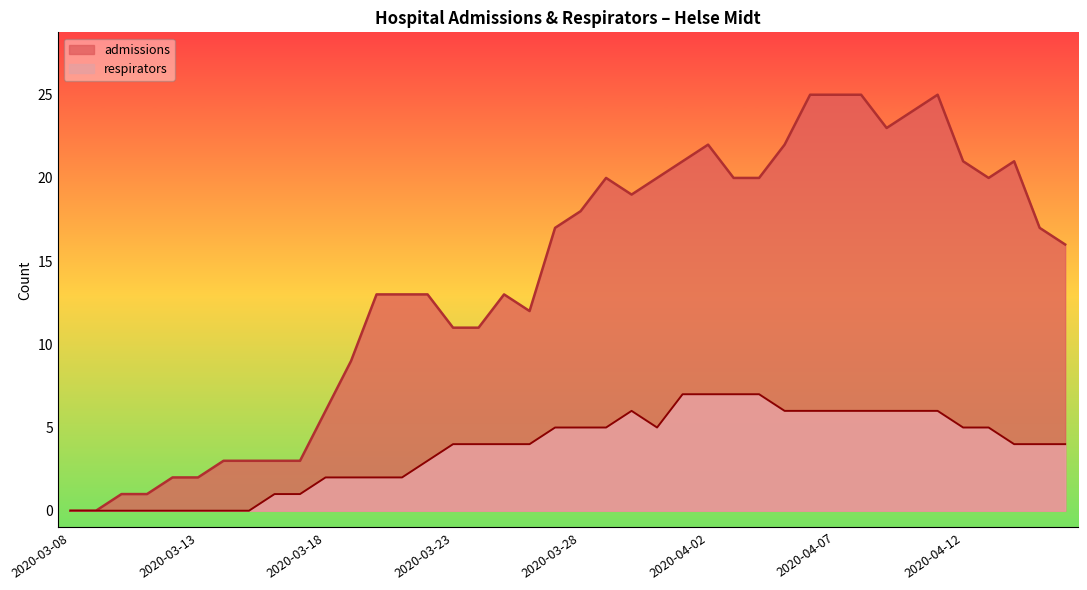

Which has a higher value, 2020-03-23 or 2020-03-08?

2020-03-23